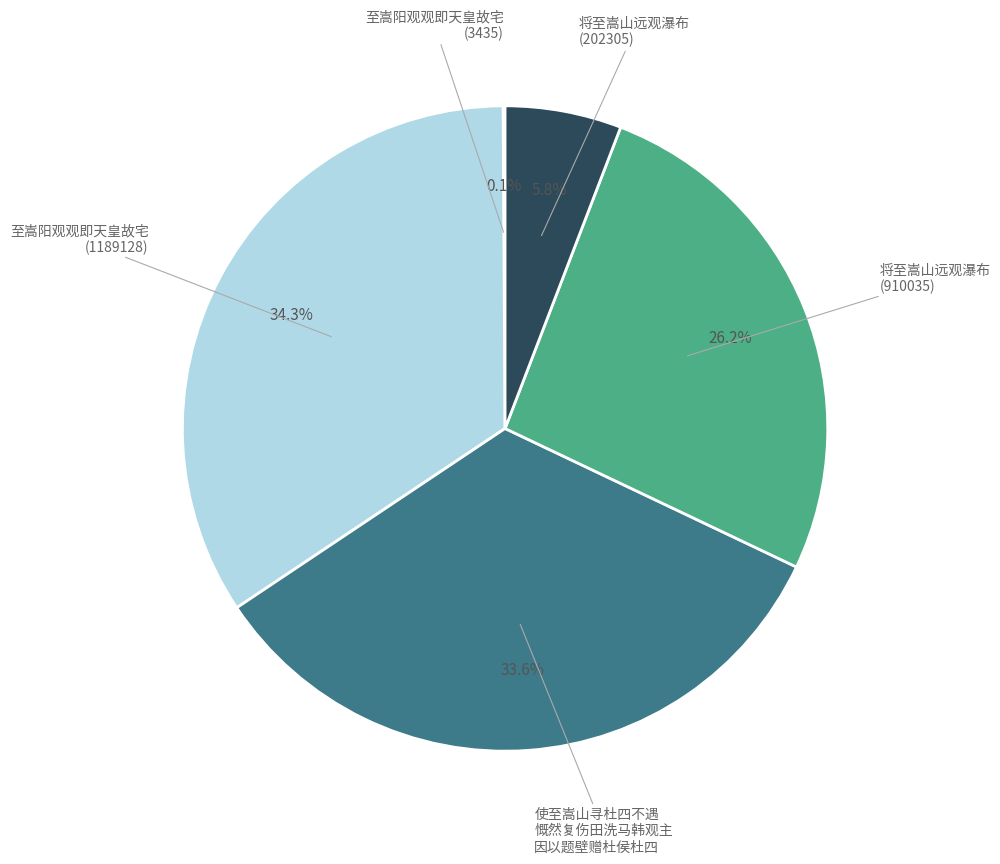

Does 将至嵩山远观瀑布 (202305) account for over 50% of the chart?

No